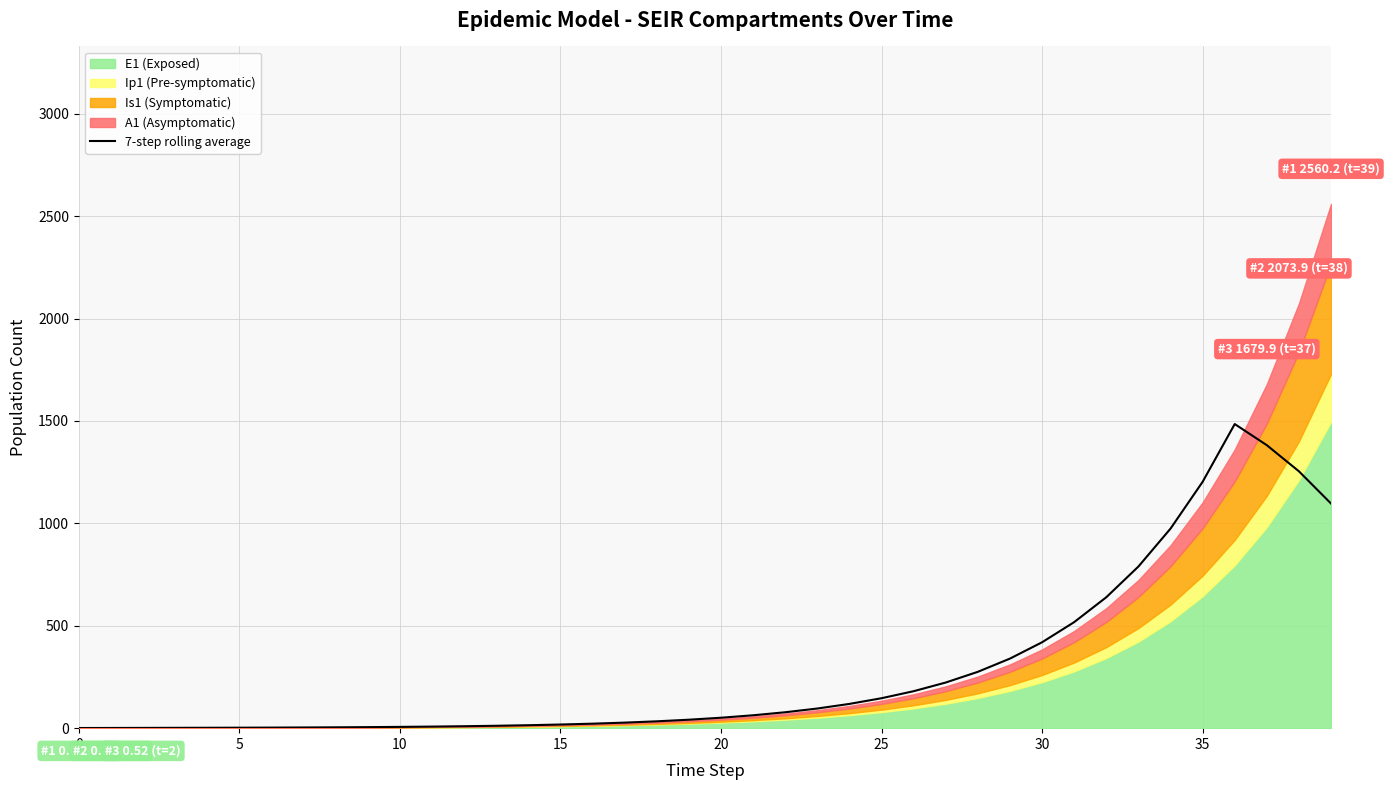

What is the highest value of the 7-step rolling average series?

1484.7